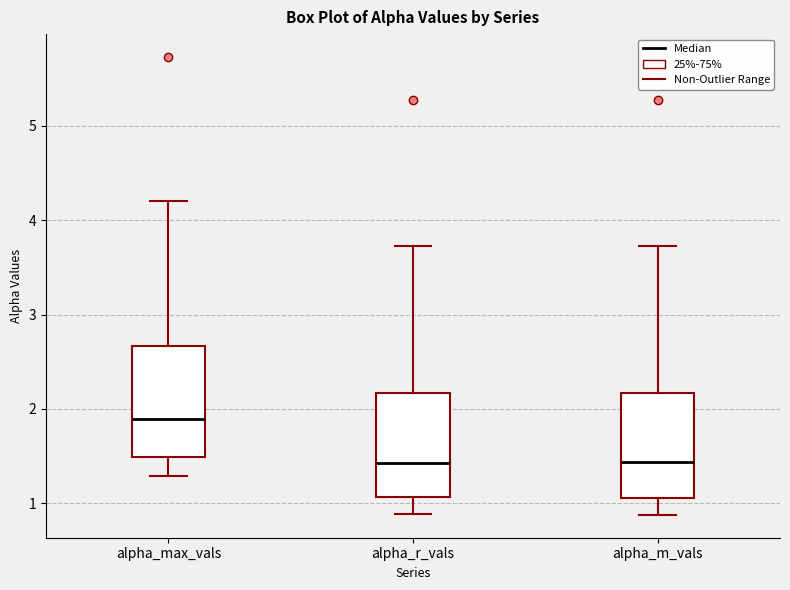

Where does the upper whisker of the box for alpha_r_vals end on the y-axis? The values are not printed on the chart, so give them approximately, as read against the axis.

3.7